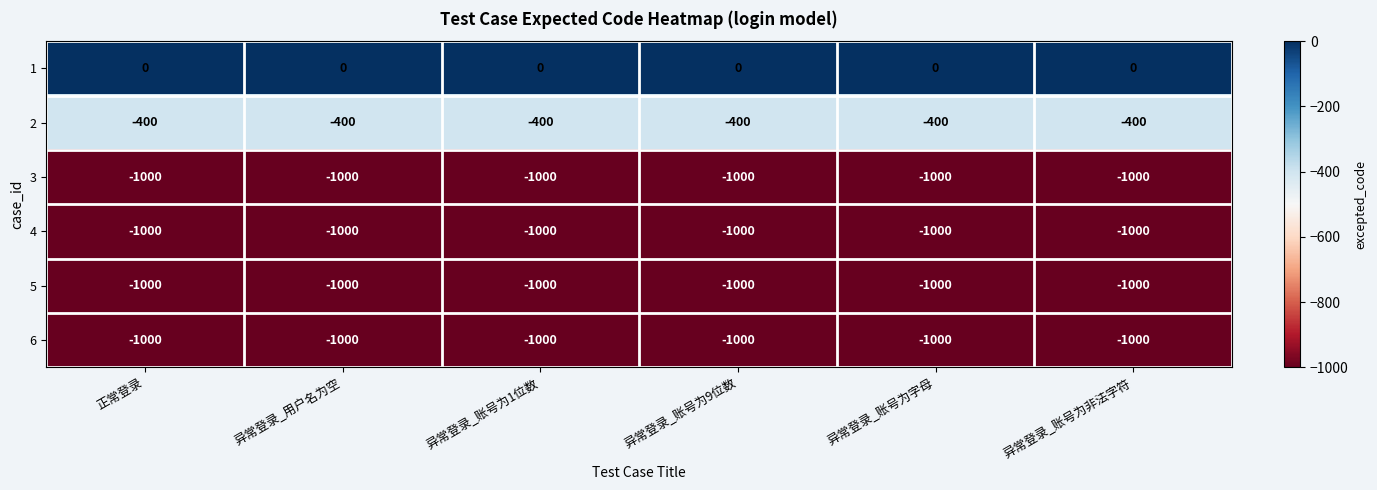

True or false: 2 has a value of -400 at 异常登录_用户名为空.

True